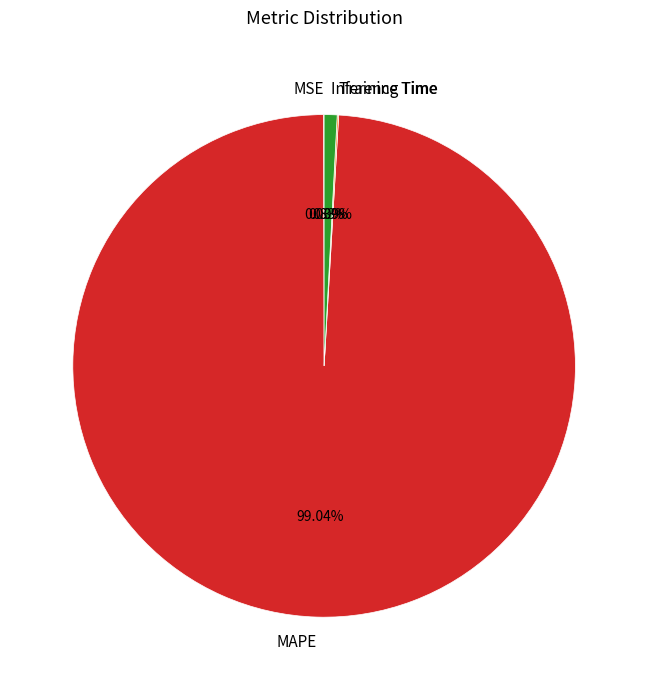

Is there any slice that represents more than half of the pie?

Yes